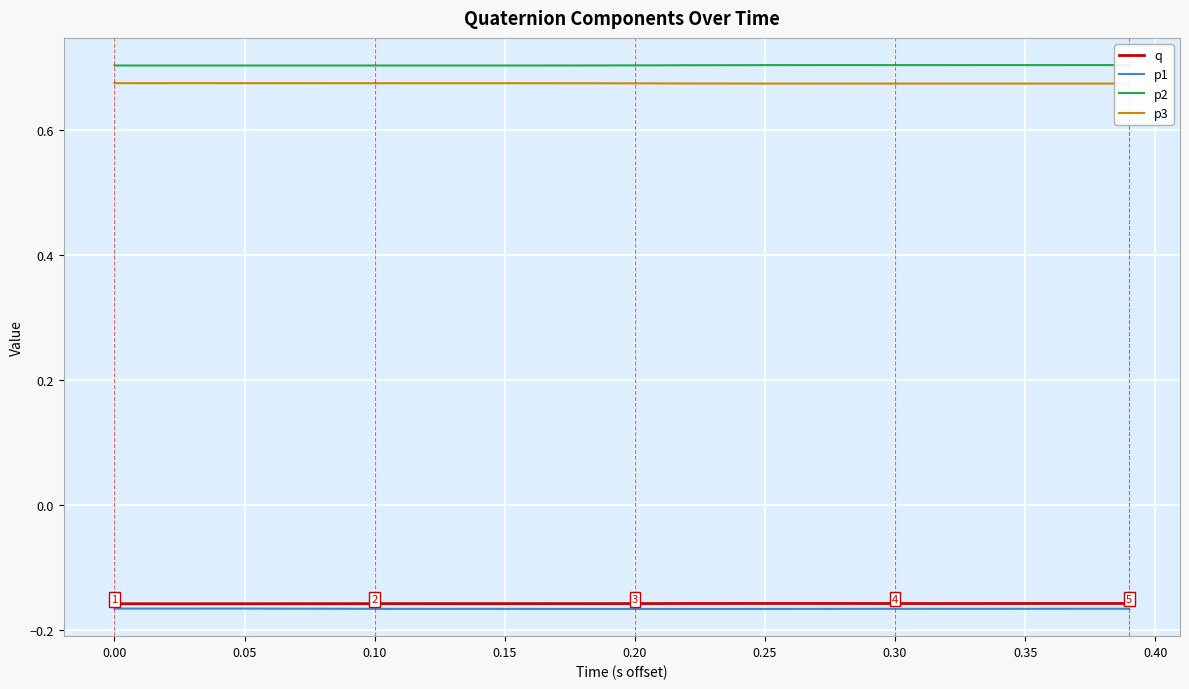

True or false: q and p3 intersect in this chart.

False